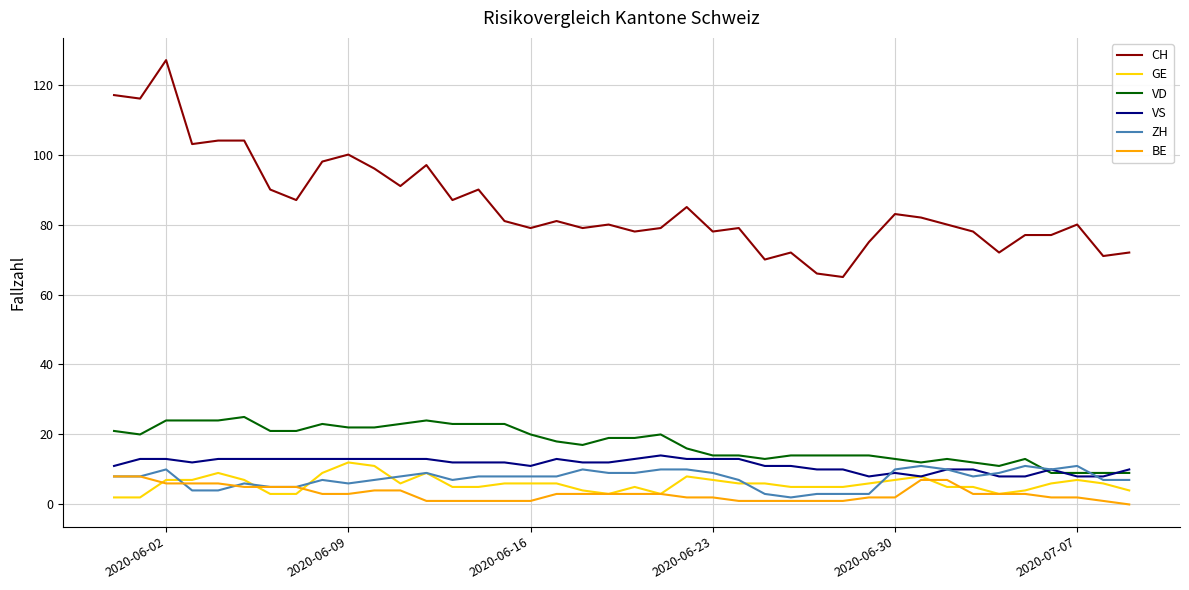

True or false: VD and CH intersect in this chart.

False